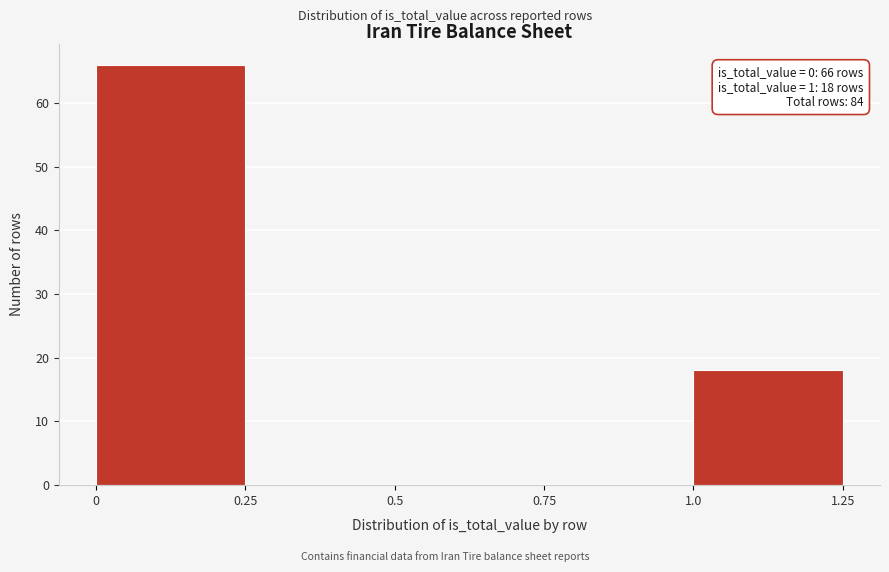

Over which range of the x-axis is the bar tallest?

0 to 0.25